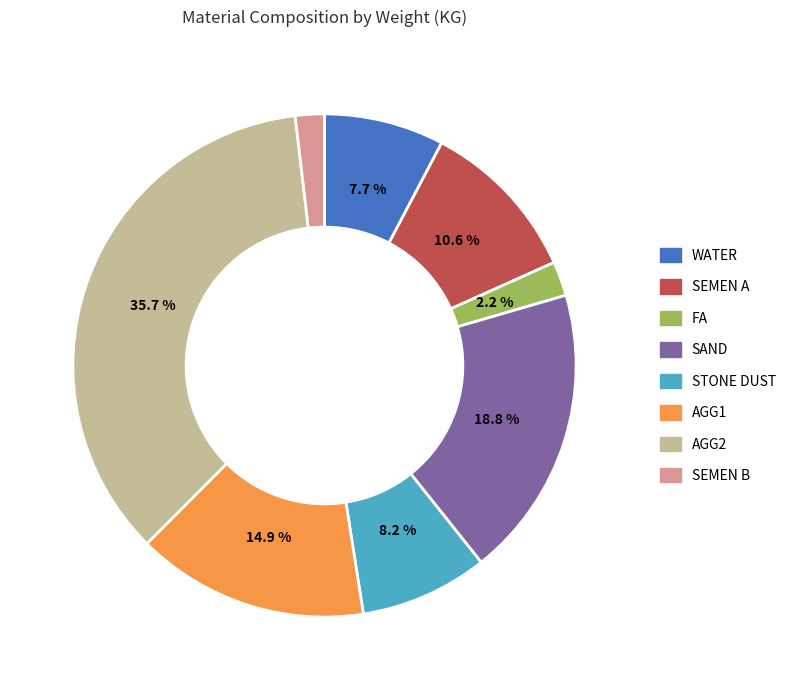

What portion of the pie excludes WATER?

92.3%